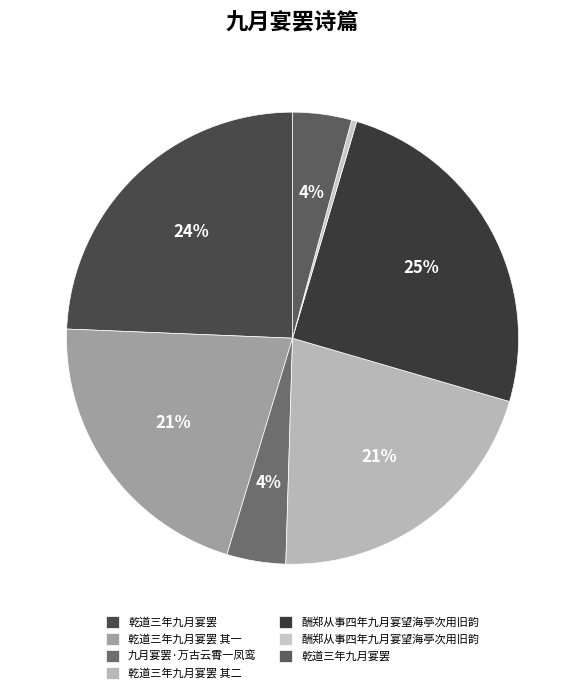

How many slices are in this pie chart?

7